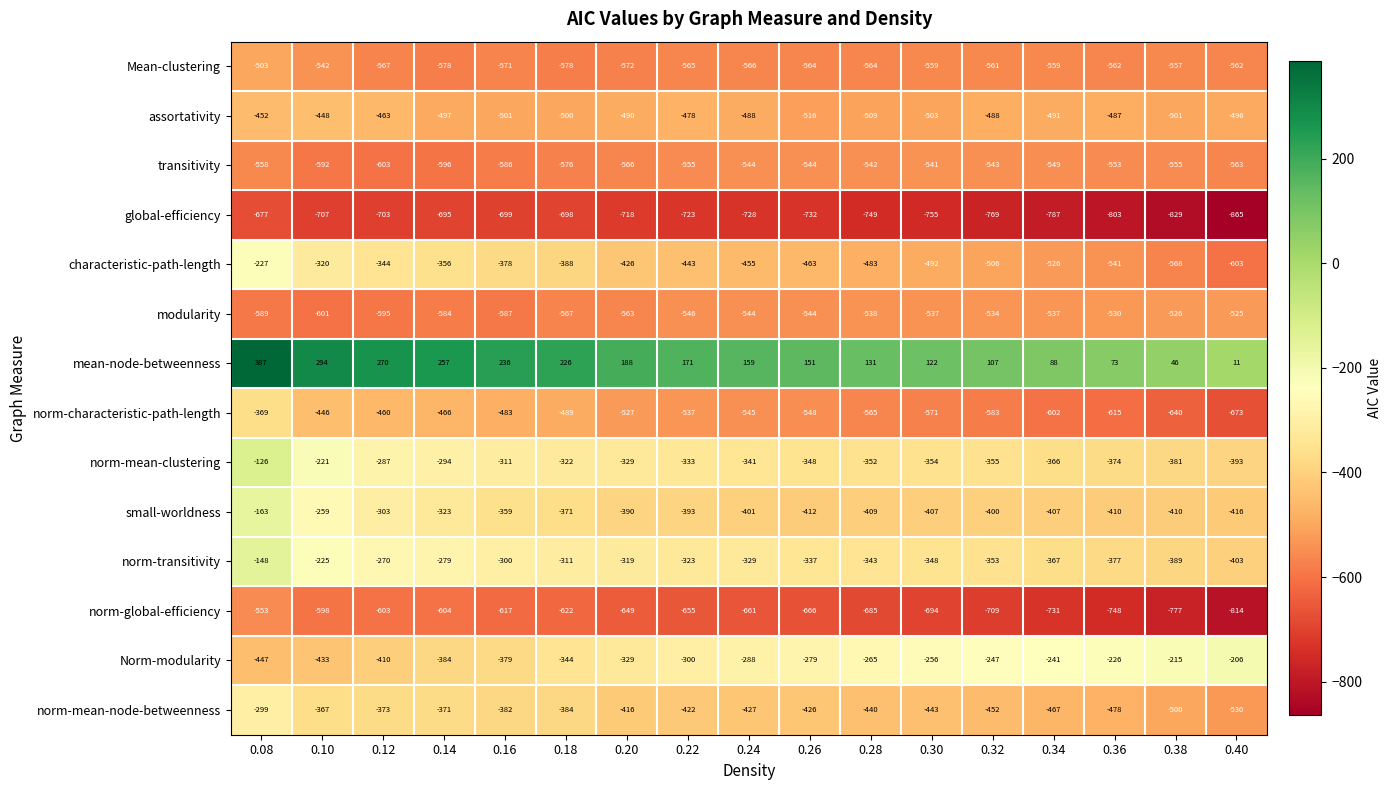

What is the total value across all series at 0.26?

-6228